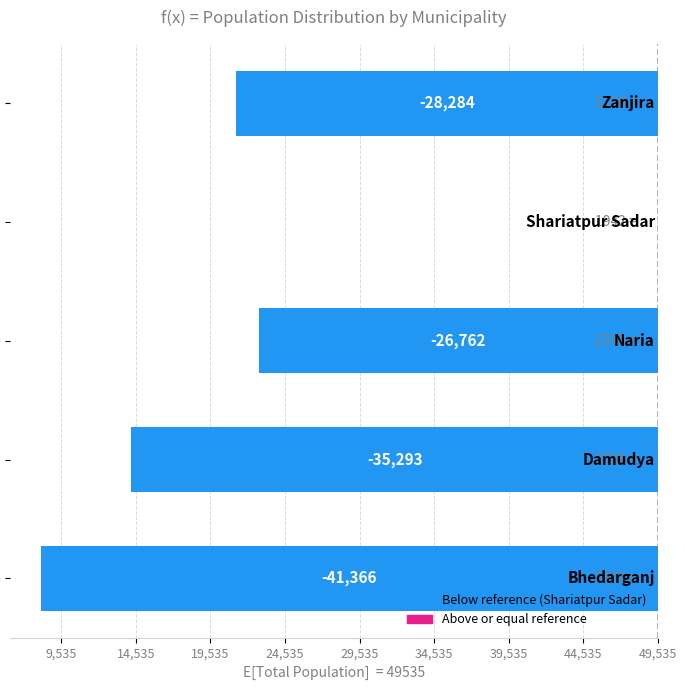

Does the chart contain stacked bars?

No